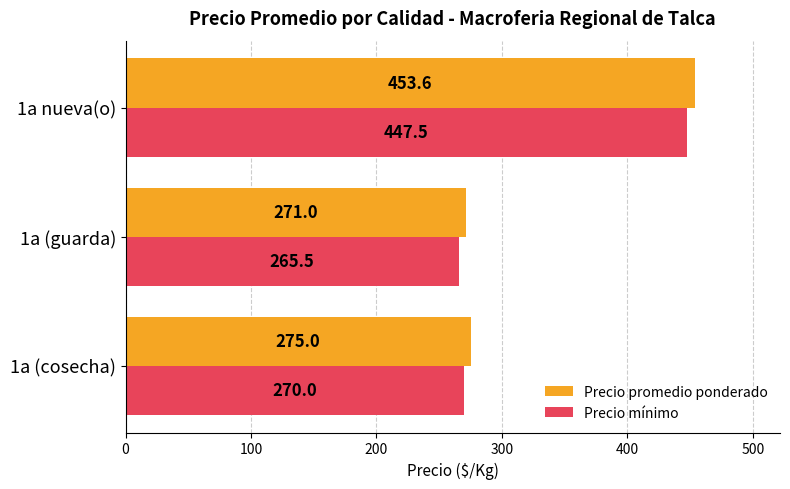

The value of Precio mínimo at 1a nueva(o) is 132.4. True or false?

False